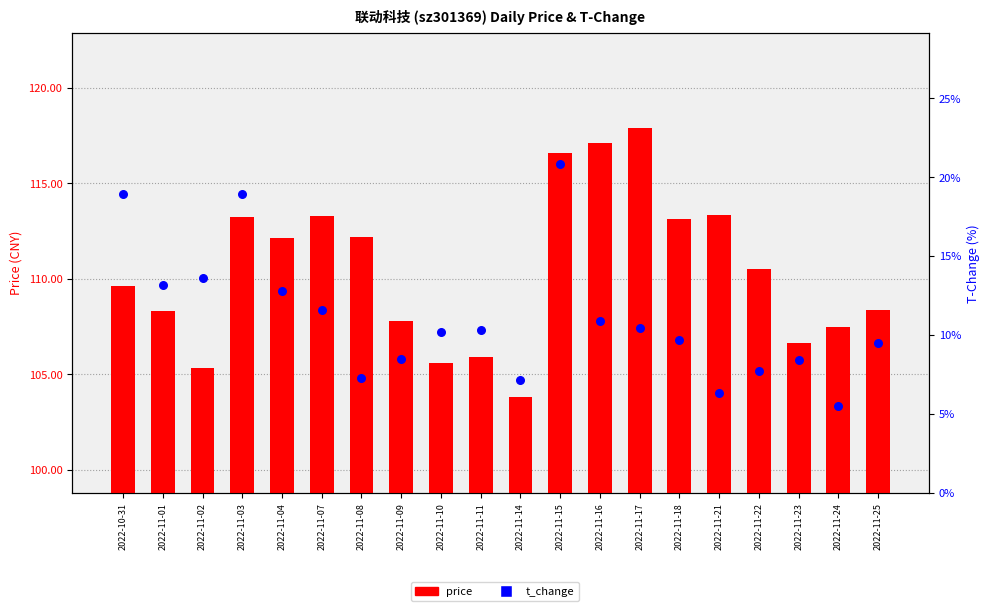

Which series has the largest total across all categories?

price